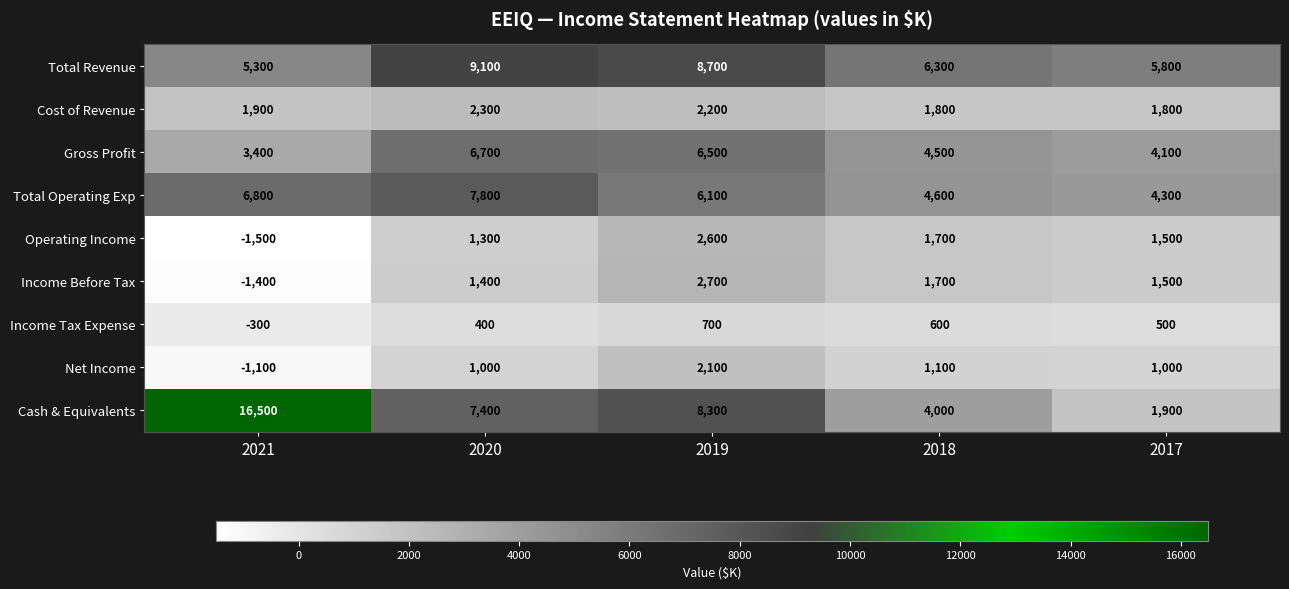

Is it true that Total Revenue equals 8700 at 2019?

True